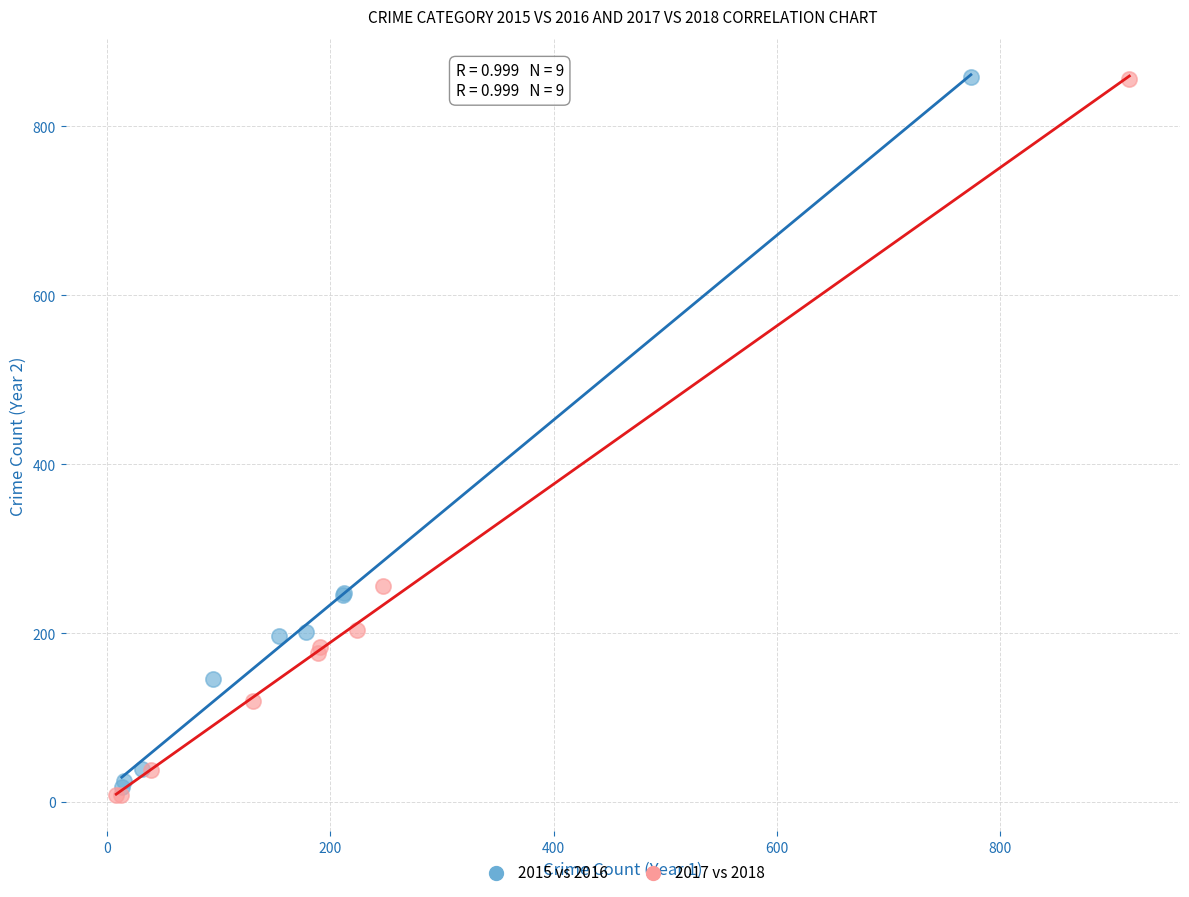

What are all the series names shown in the legend?

2015 vs 2016, 2017 vs 2018